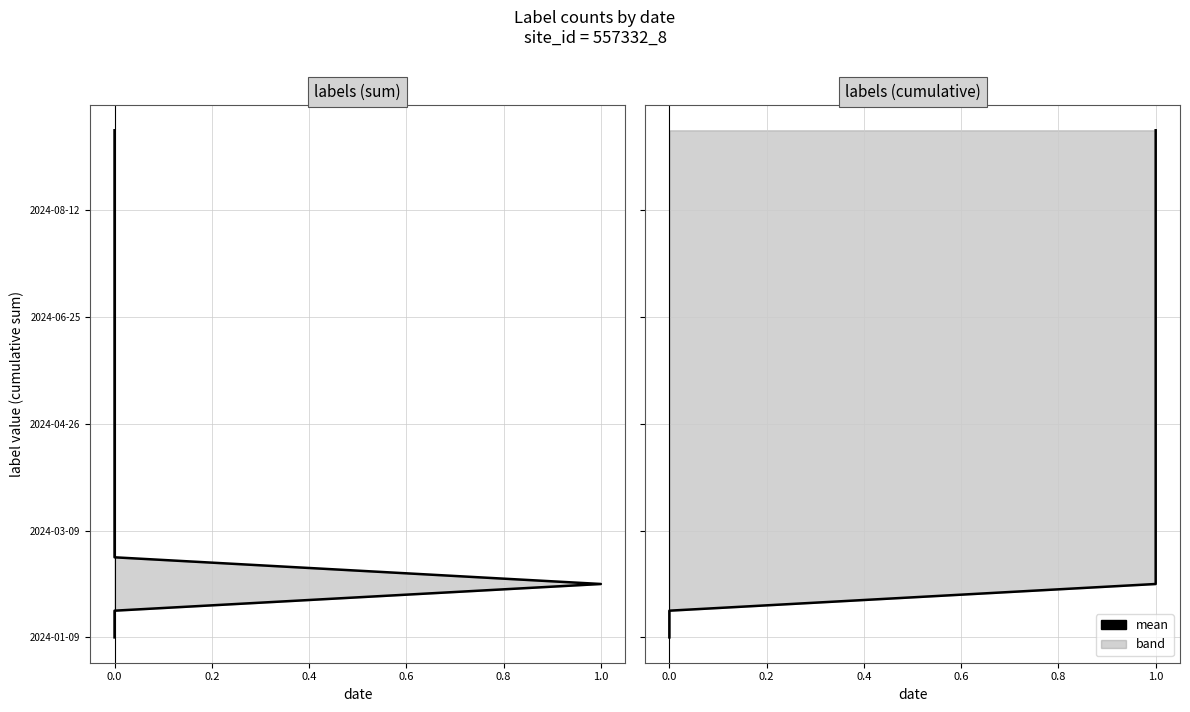

True or false: the data shows 12 at 1.0.

False